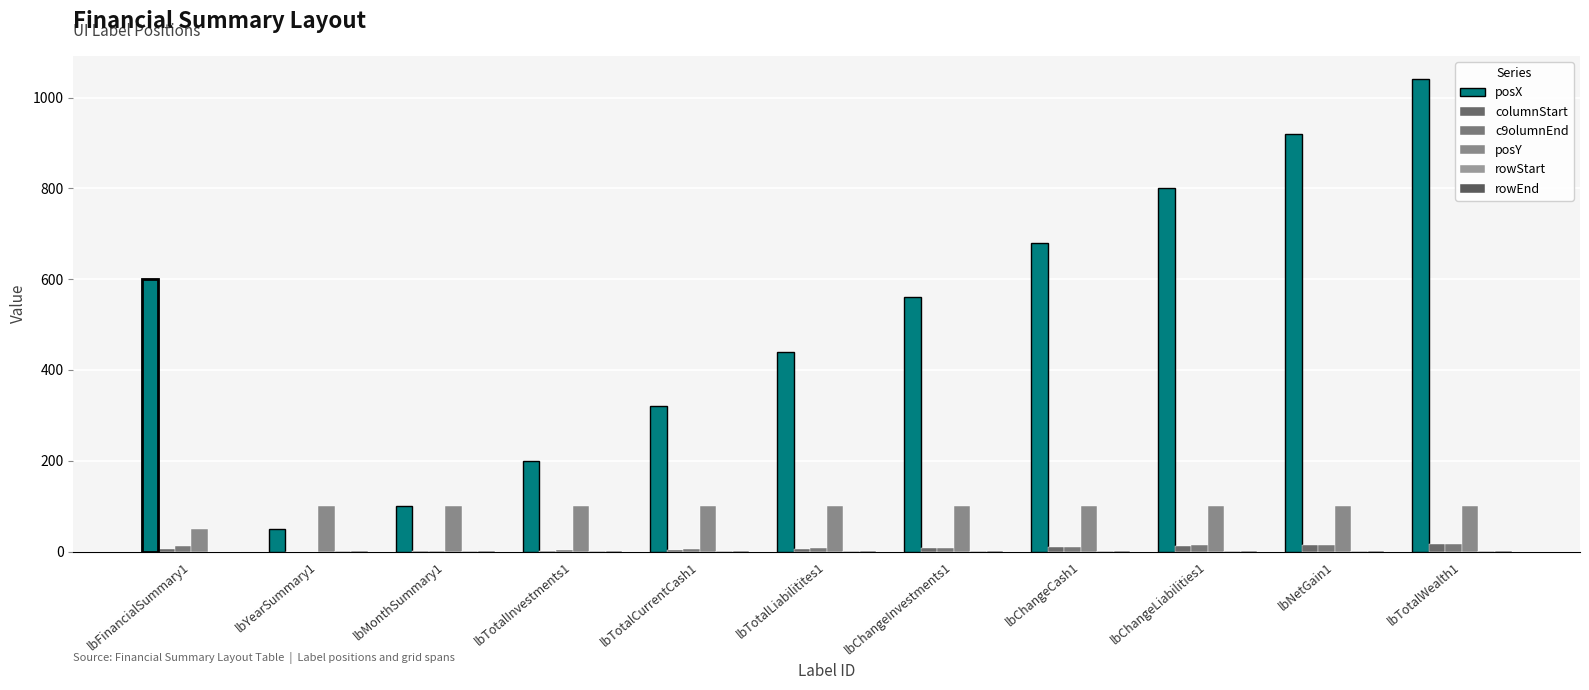

Reading right to left, extract all data points from this chart.

posX: 1040	920	800	680	560	440	320	200	100	50	600
columnStart: 16	14	12	10	8	6	4	2	1	0	5
c9olumnEnd: 16	15	14	11	9	7	5	3	1	0	12
posY: 100	100	100	100	100	100	100	100	100	100	50
rowStart: 2	2	2	2	2	2	2	2	2	2	0
rowEnd: 2	2	2	2	2	2	2	2	2	2	0